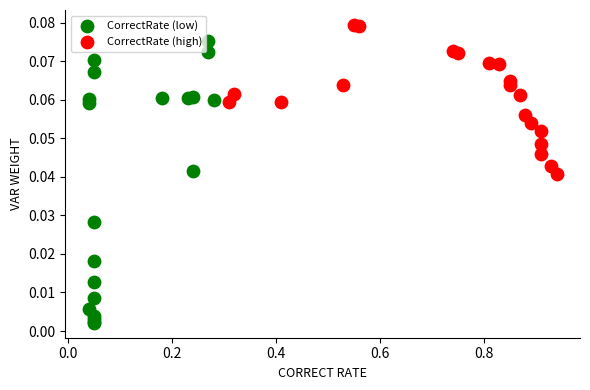

Which series reaches the maximum Y coordinate?

CorrectRate (high)